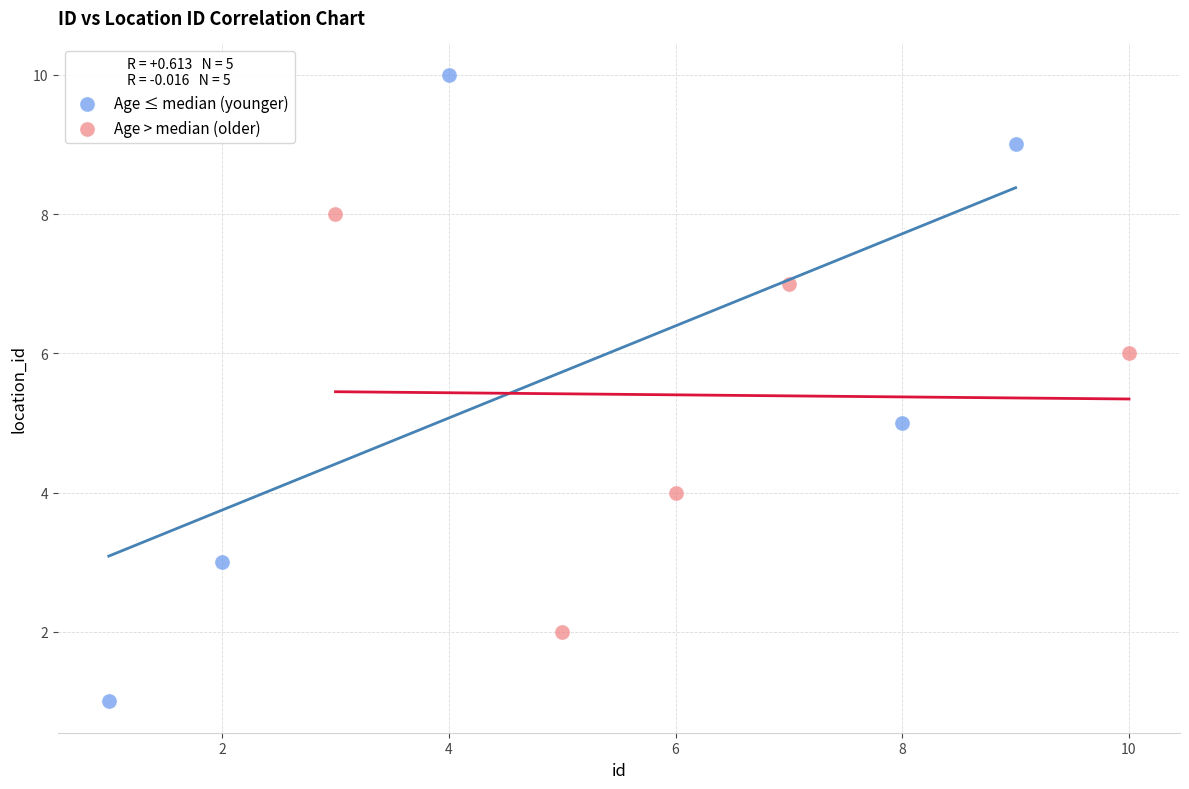

Which series reaches the maximum Y coordinate?

Age ≤ median (younger)